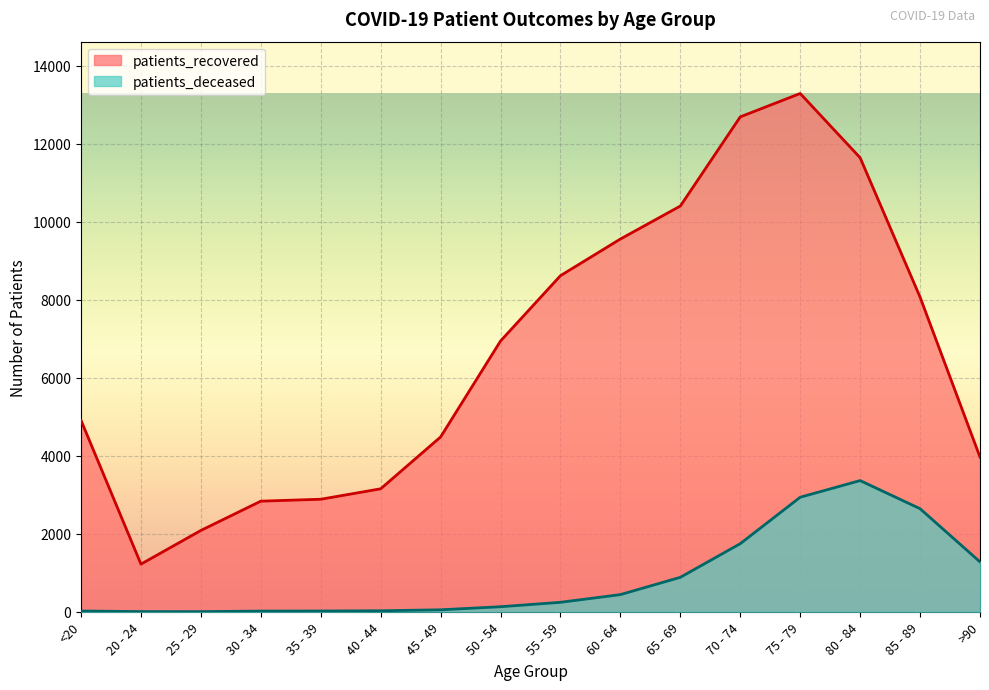

What is the difference between the highest and lowest values at 55 - 59?

8377